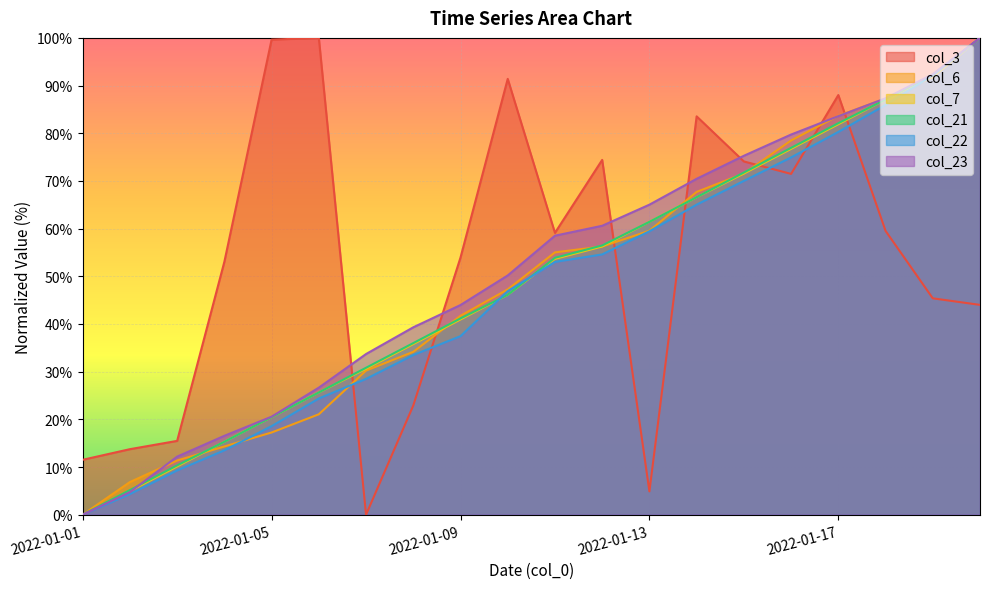

Between 2022-01-01 and 2022-01-10, which is larger?

2022-01-10